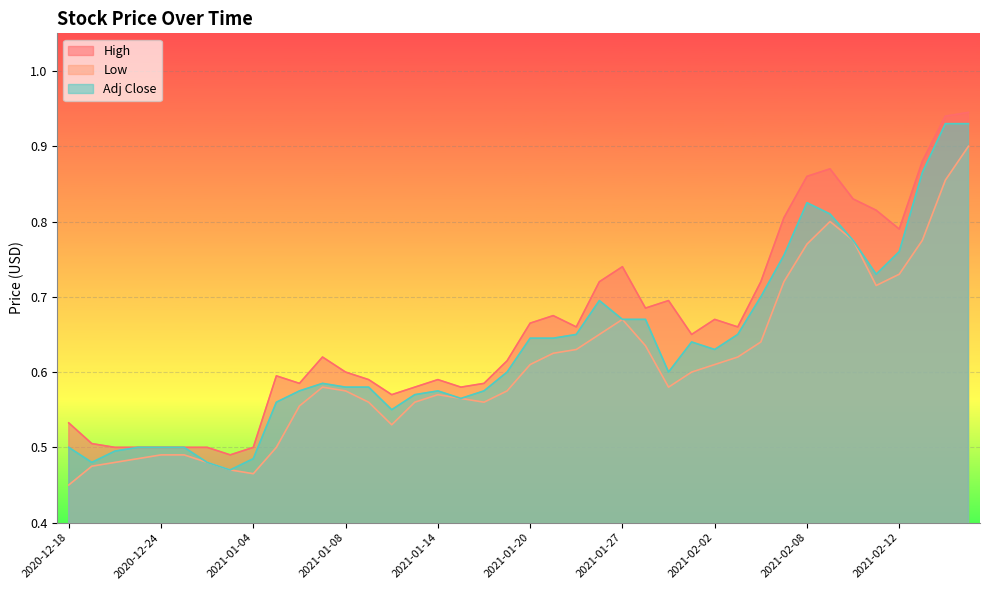

What position from the left is 2021-02-15?

38